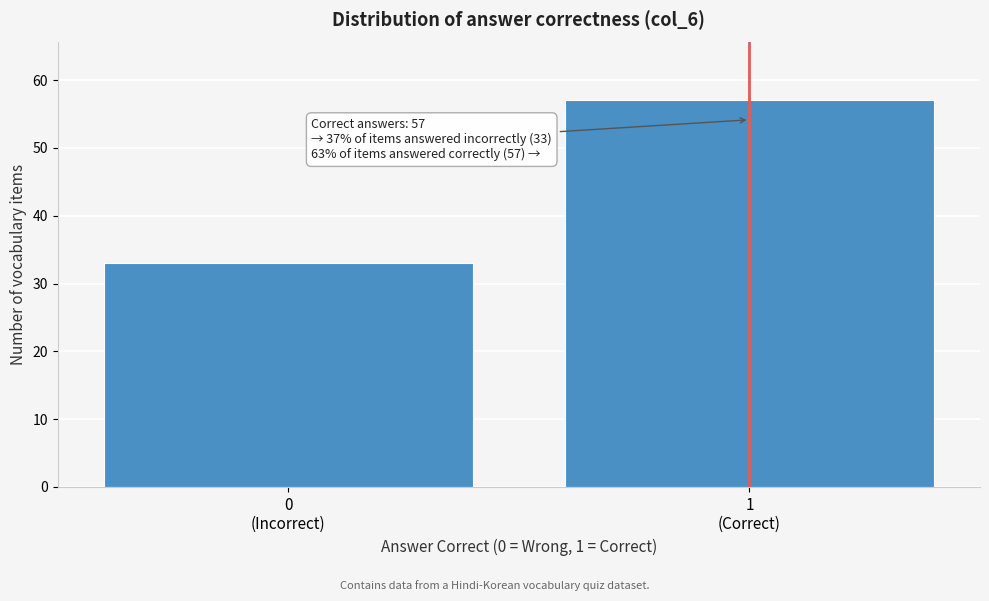

Reading right to left, transcribe all the data shown in this chart.

57	33